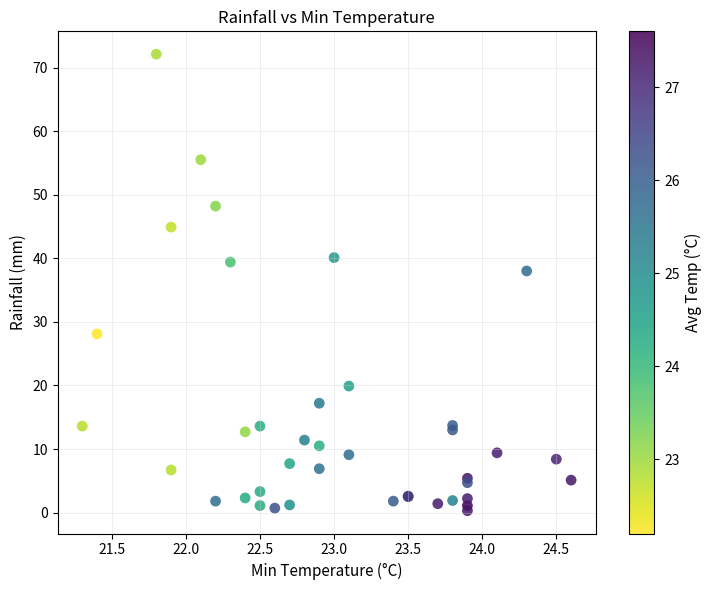

What Y value in the scatter plot is closest to 36?

38.0